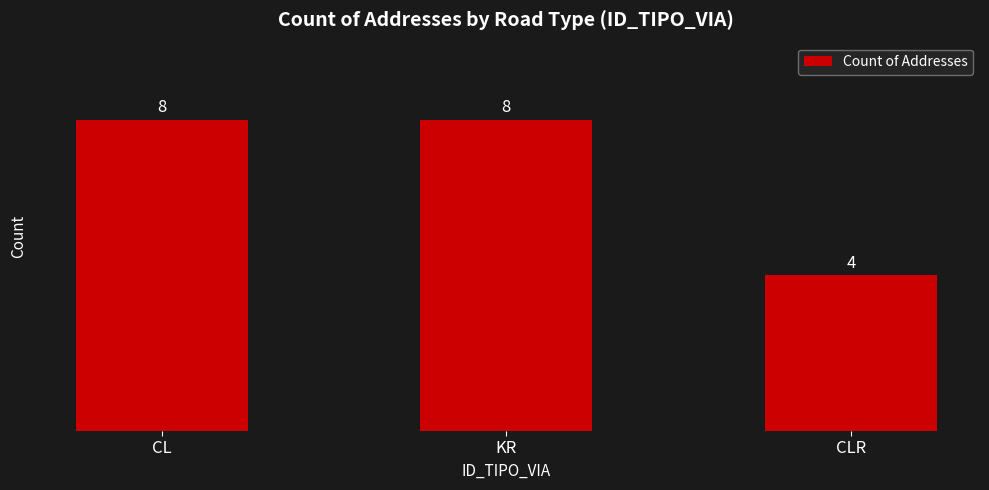

Reading right to left, list all the values displayed in this chart.

CLR=4	KR=8	CL=8